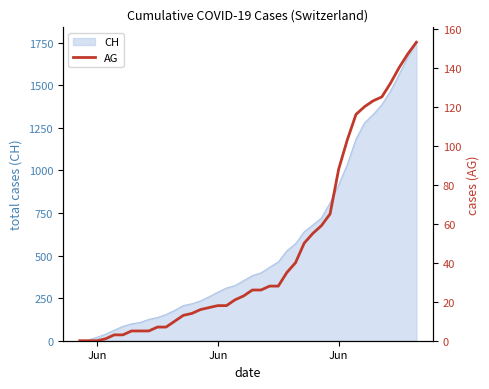

The value at 35 is 27. True or false?

False